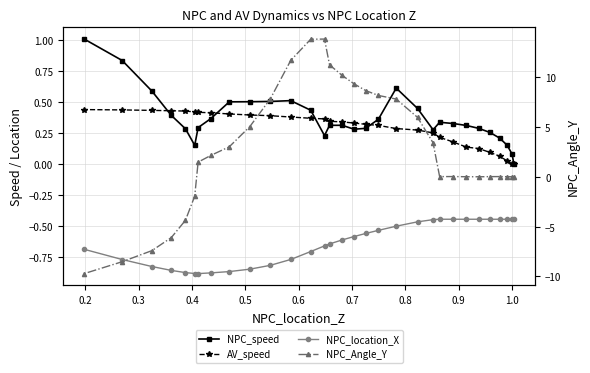

What is the difference between the maximum and minimum values in the NPC_location_X series?

0.4